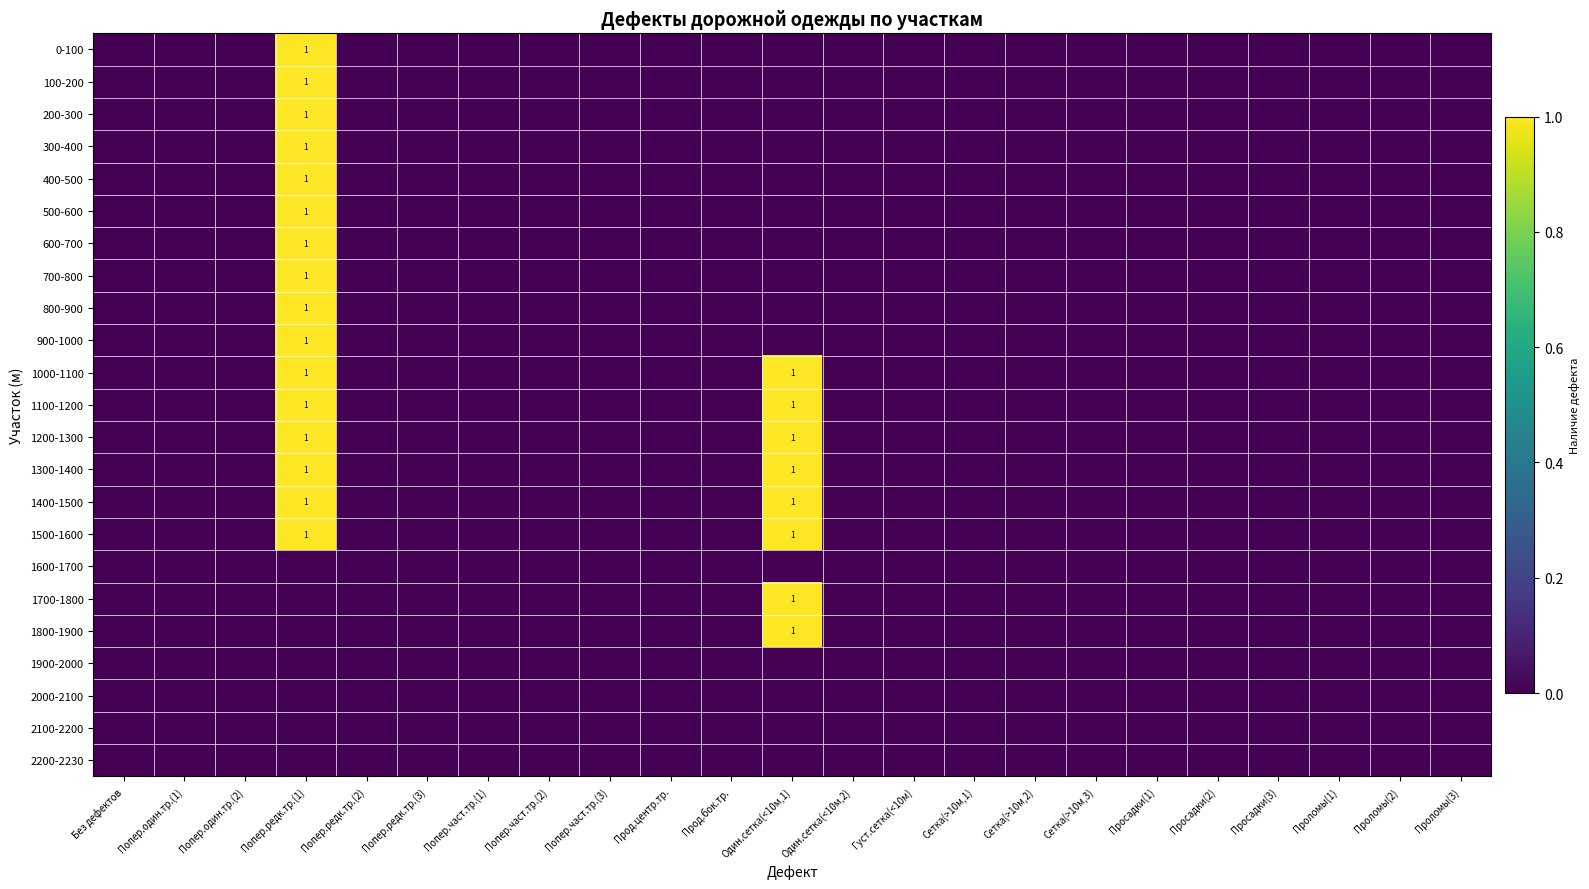

What is the difference between the maximum and second lowest values in the 900-1000 series?

1